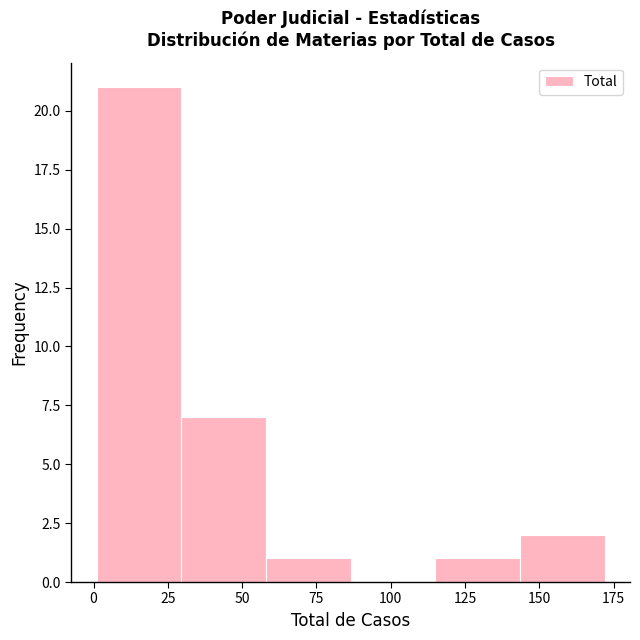

Reading left to right, list every bar in this chart as the range it spans on the x-axis followed by its height. Neither the bar edges nor the heights are printed on the chart, so give them approximately, as read against the axes.

1.0 to 29.5: 21
29.5 to 58.0: 7
58.0 to 86.5: 1
86.5 to 115.0: 0
115.0 to 143.5: 1
143.5 to 172.0: 2